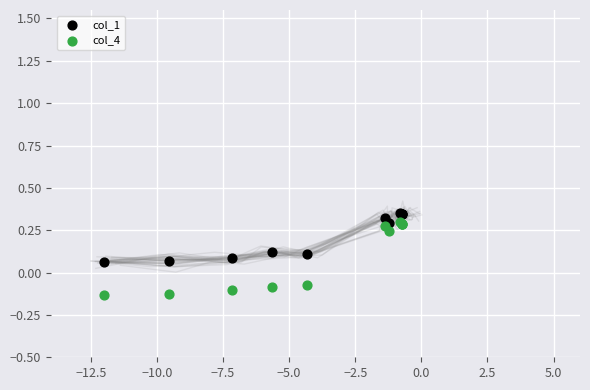

Which series reaches the maximum Y coordinate?

col_1